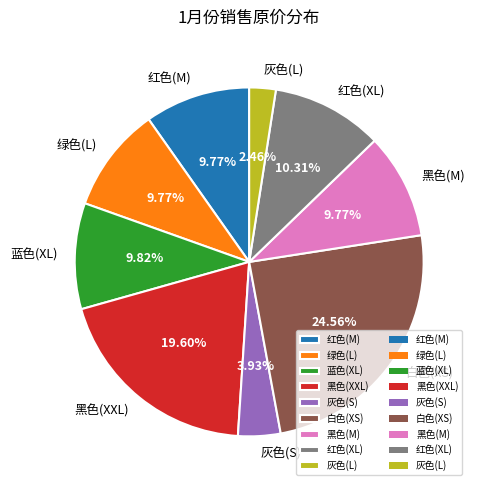

What is the total percentage of 黑色(XXL) and 灰色(S)?

23.5%